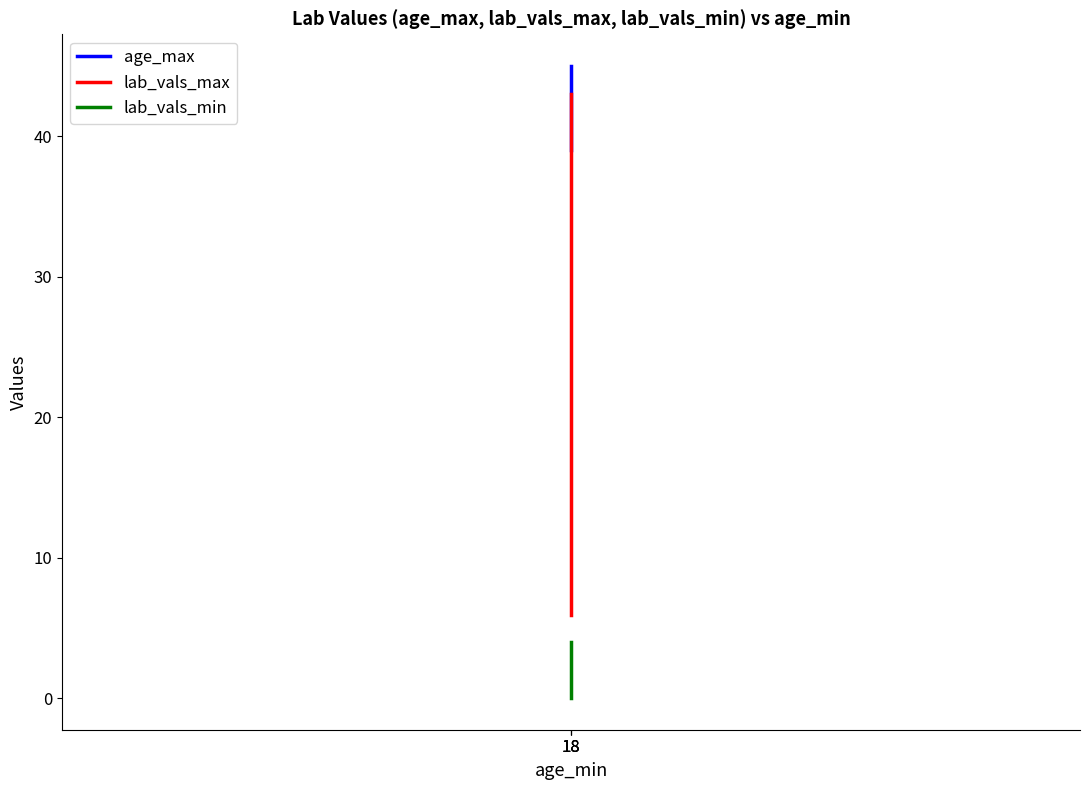

What is the sum of the age_max values at 18 and 18?

79.0